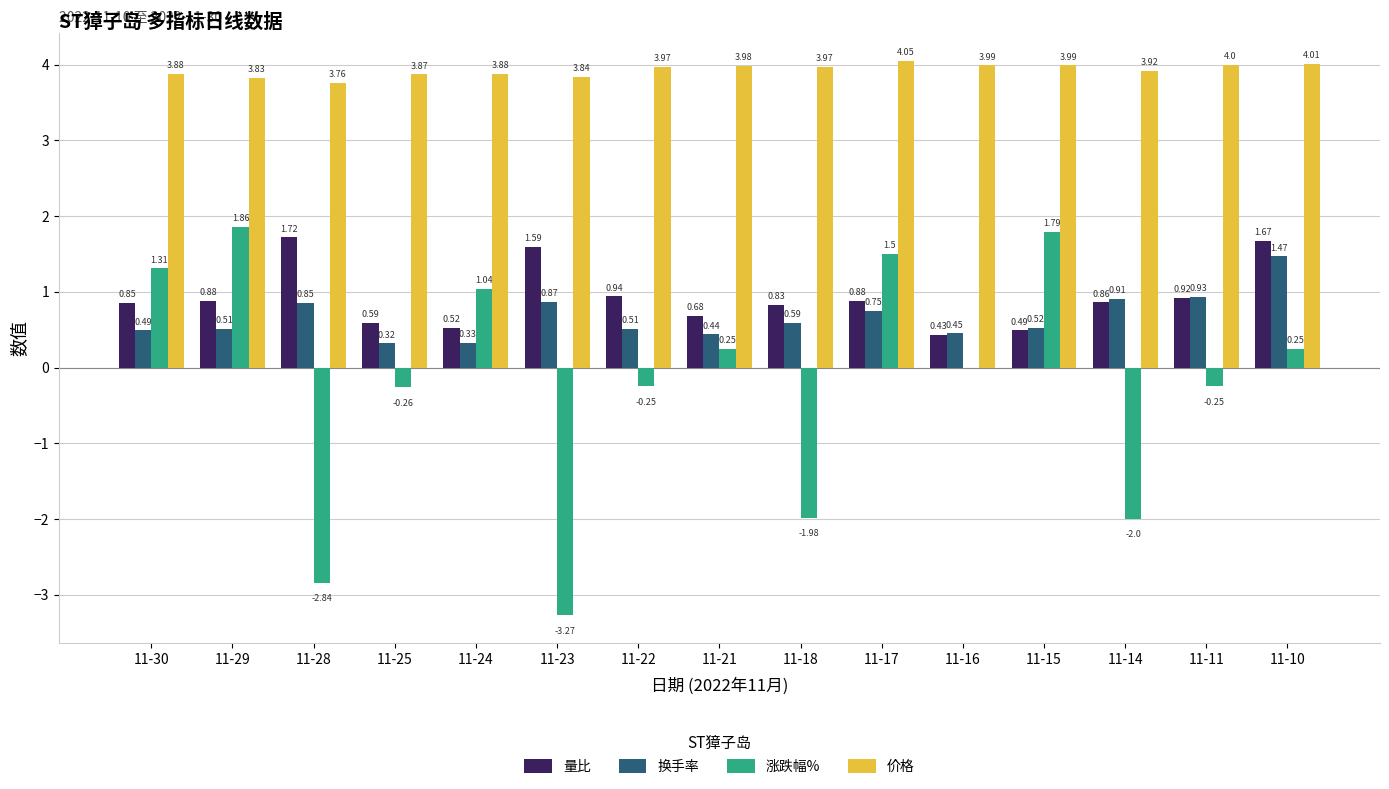

Which series changed the most between 11-29 and 11-17?

涨跌幅%